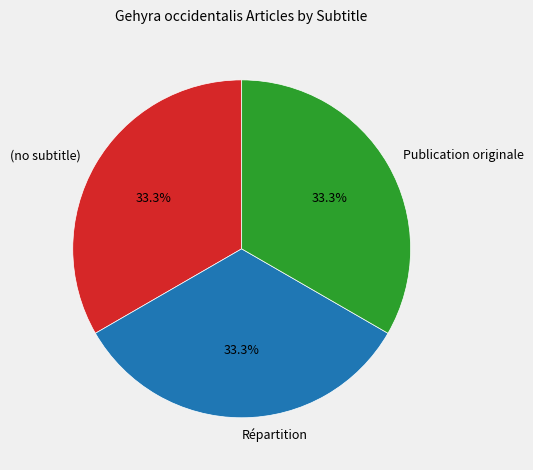

Count the number of slices in the pie.

3